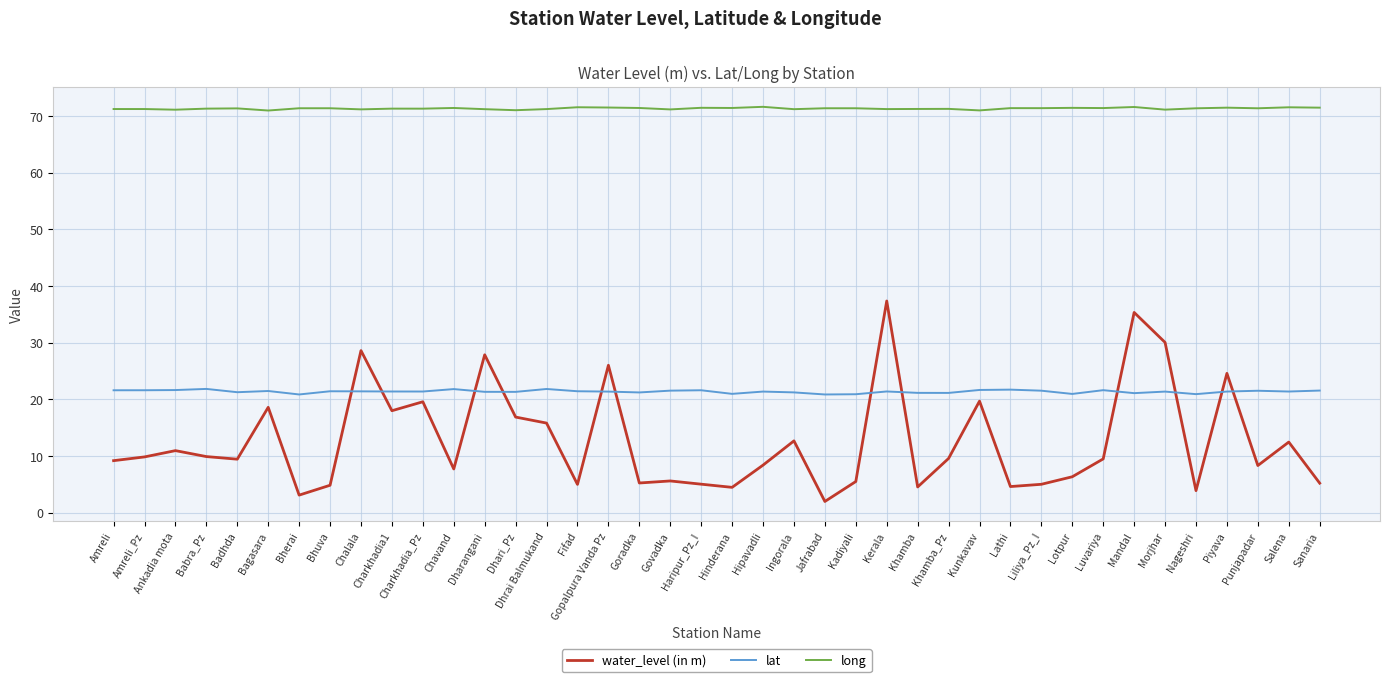

The value of water_level (in m) at Chalala is 28.6. True or false?

True